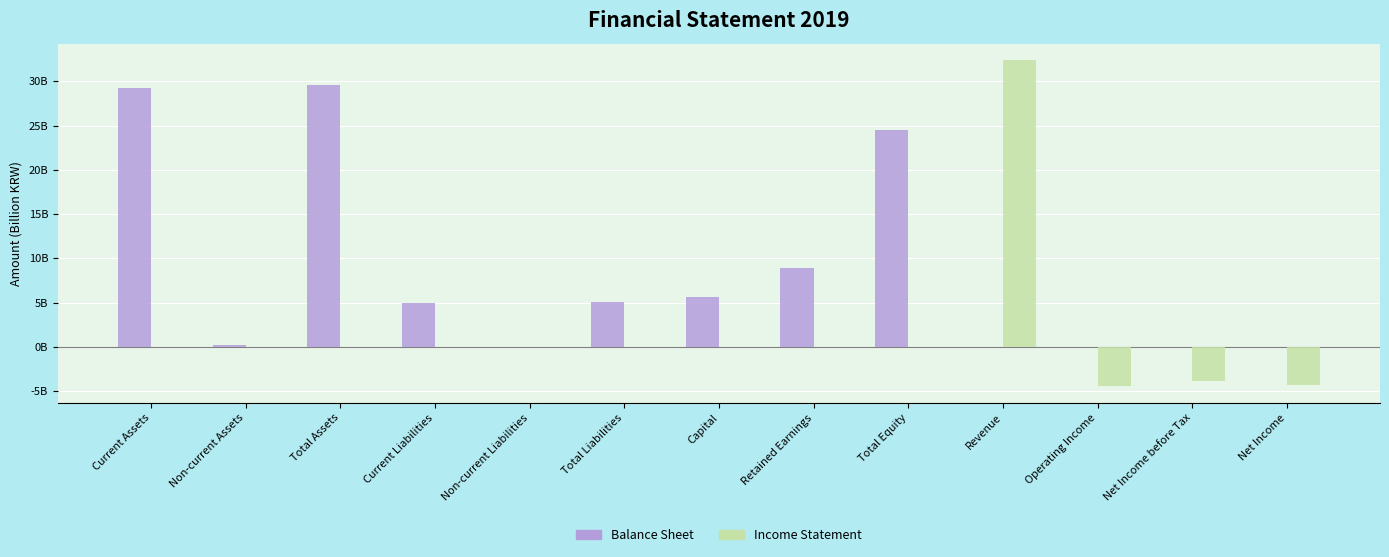

List the series in order of their peak value, highest first.

Income Statement, Balance Sheet